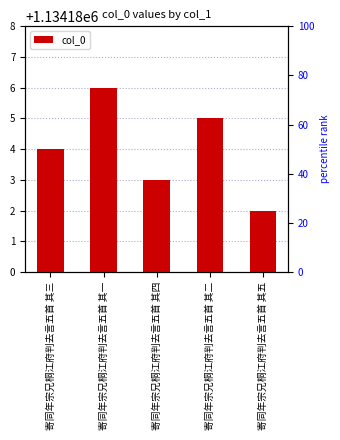

The chart shows a value of 1134186 at 寄同年宗兄桐江府判去言五首 其一. True or false?

True